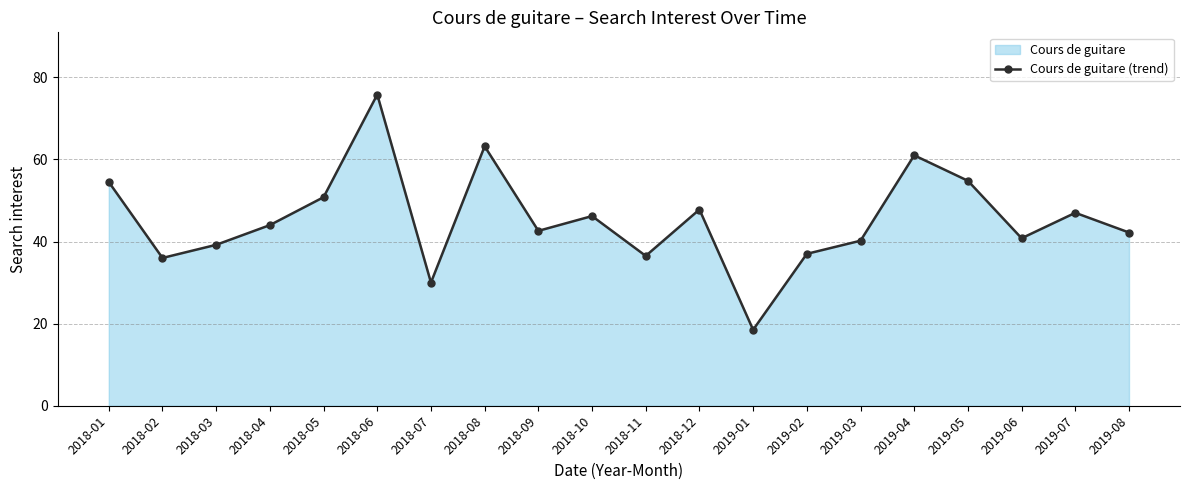

What is the change in value from 2018-06 to 2018-12?

-28.0